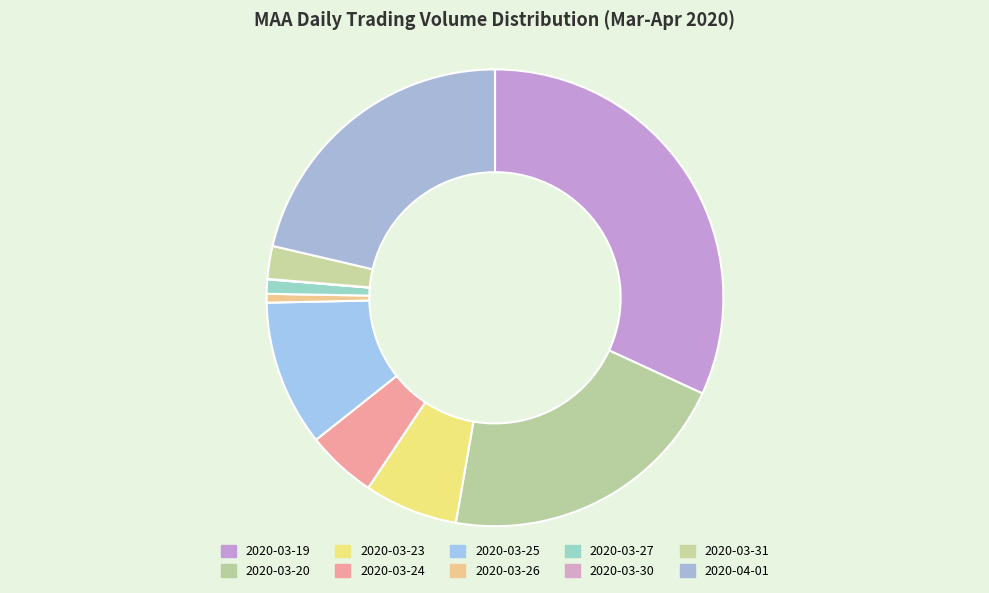

Is there a majority slice in this chart?

No